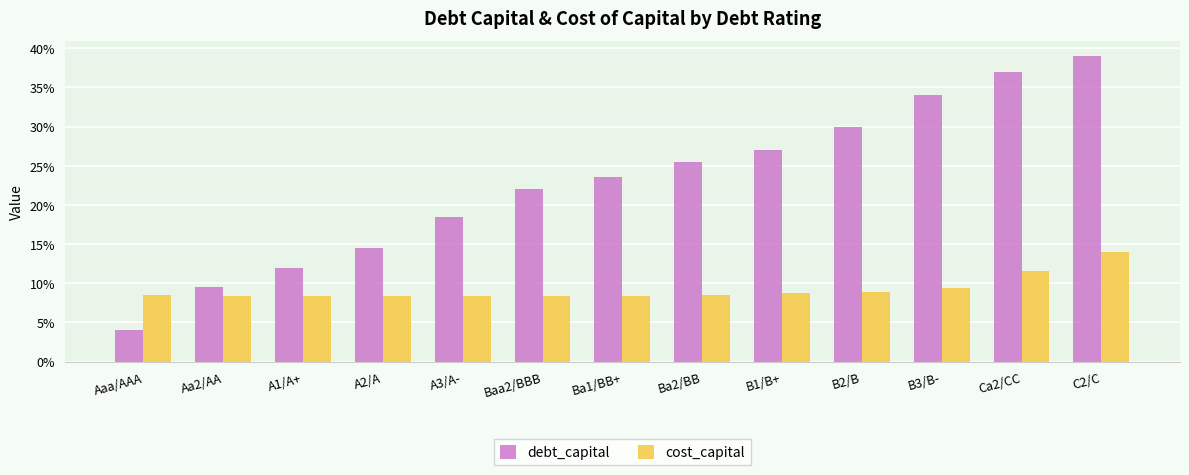

What is the label of the 6th bar from the left?

Baa2/BBB